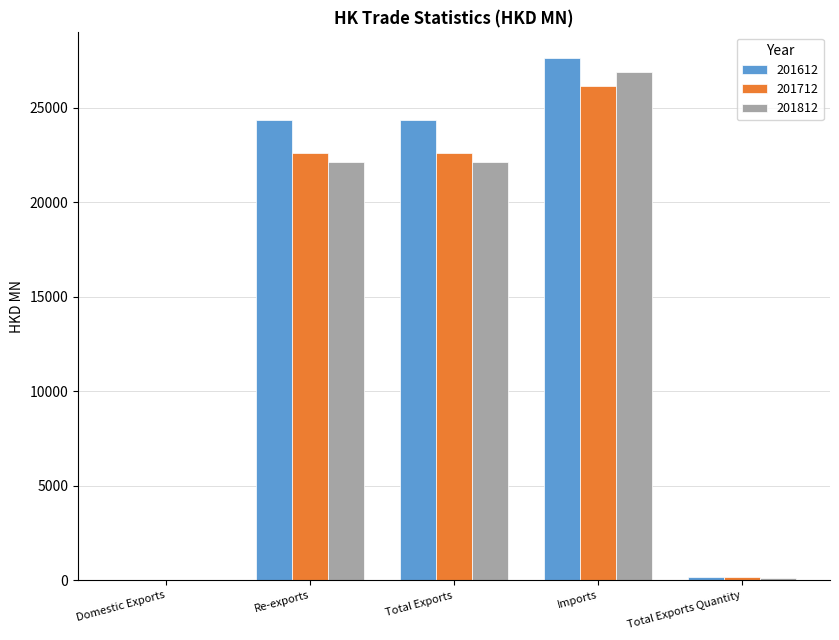

Does the chart contain stacked bars?

No